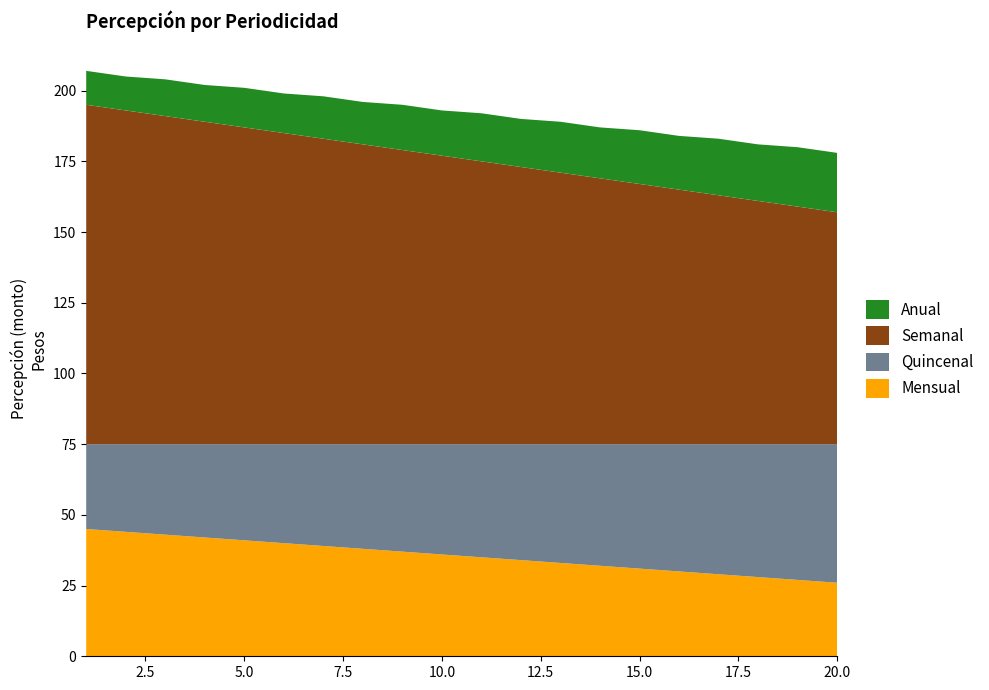

Reading left to right, list all the values displayed in this chart.

Mensual: 1=45	2=44	3=43	4=42	5=41	6=40	7=39	8=38	9=37	10=36	11=35	12=34	13=33	14=32	15=31	16=30	17=29	18=28	19=27	20=26
Quincenal: 1=30	2=31	3=32	4=33	5=34	6=35	7=36	8=37	9=38	10=39	11=40	12=41	13=42	14=43	15=44	16=45	17=46	18=47	19=48	20=49
Semanal: 1=120	2=118	3=116	4=114	5=112	6=110	7=108	8=106	9=104	10=102	11=100	12=98	13=96	14=94	15=92	16=90	17=88	18=86	19=84	20=82
Anual: 1=12	2=12	3=13	4=13	5=14	6=14	7=15	8=15	9=16	10=16	11=17	12=17	13=18	14=18	15=19	16=19	17=20	18=20	19=21	20=21